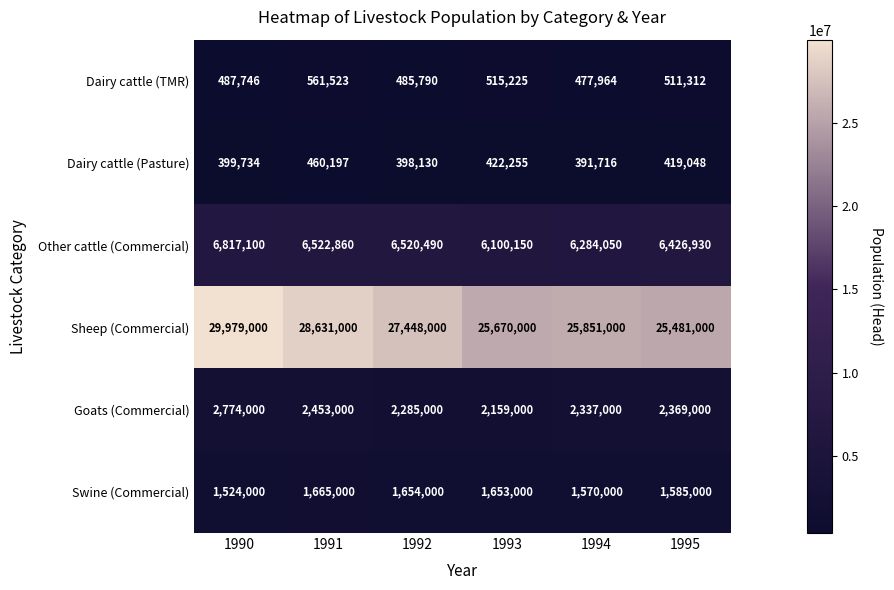

What is the minimum value shown in the chart?

391716